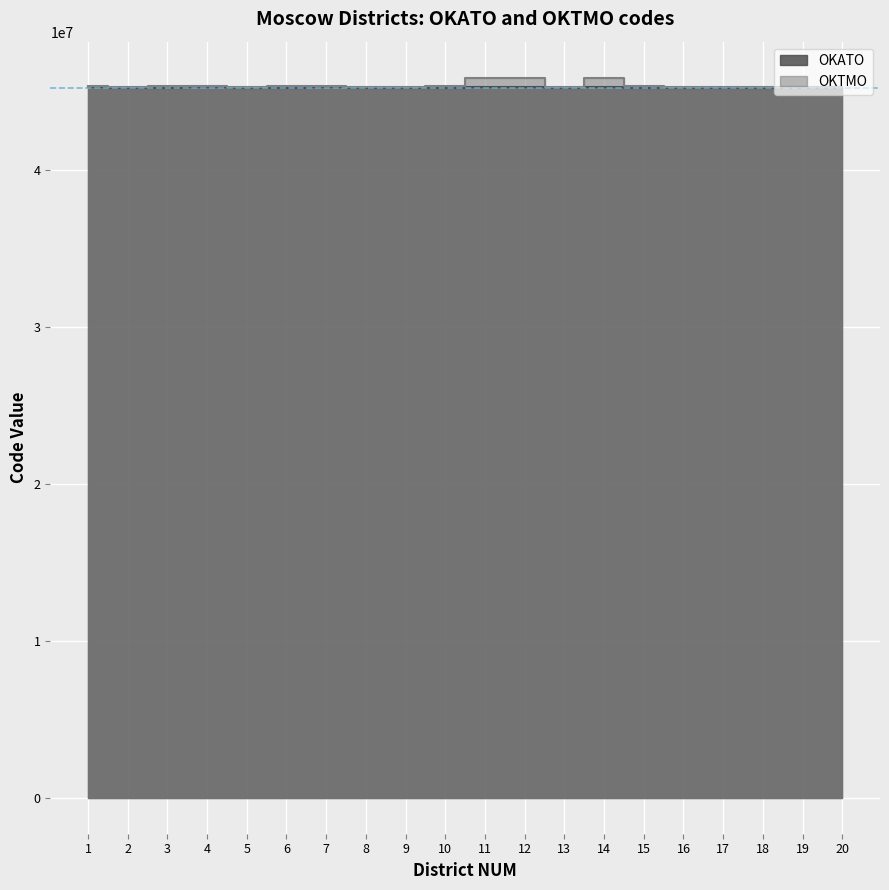

Where does the OKATO series first go above 45280554?

1